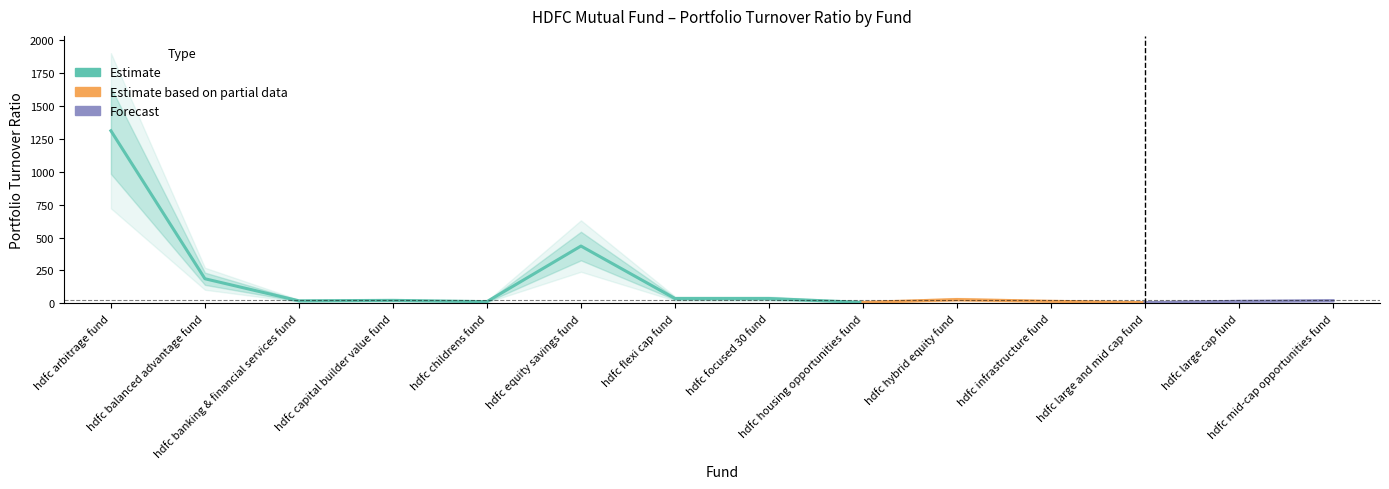

What value does the data have at hdfc balanced advantage fund?

186.3